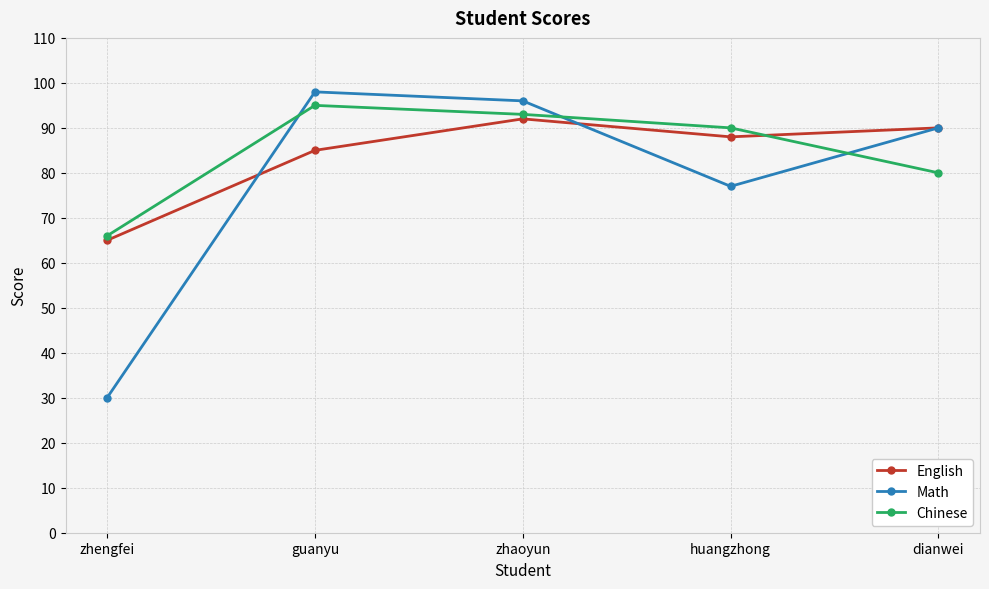

Where is the first local maximum for Math?

guanyu